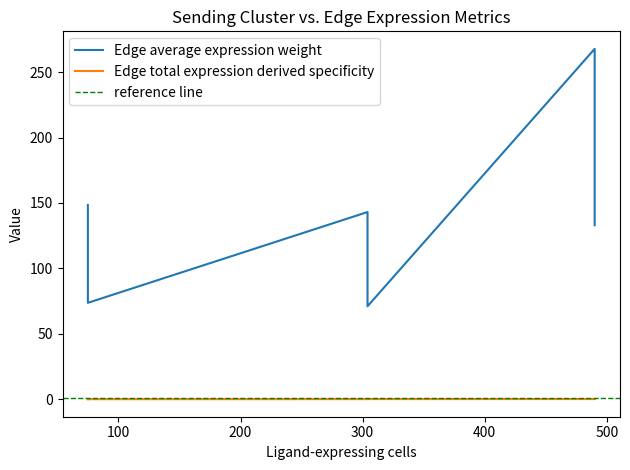

How many lines are shown in the chart?

2